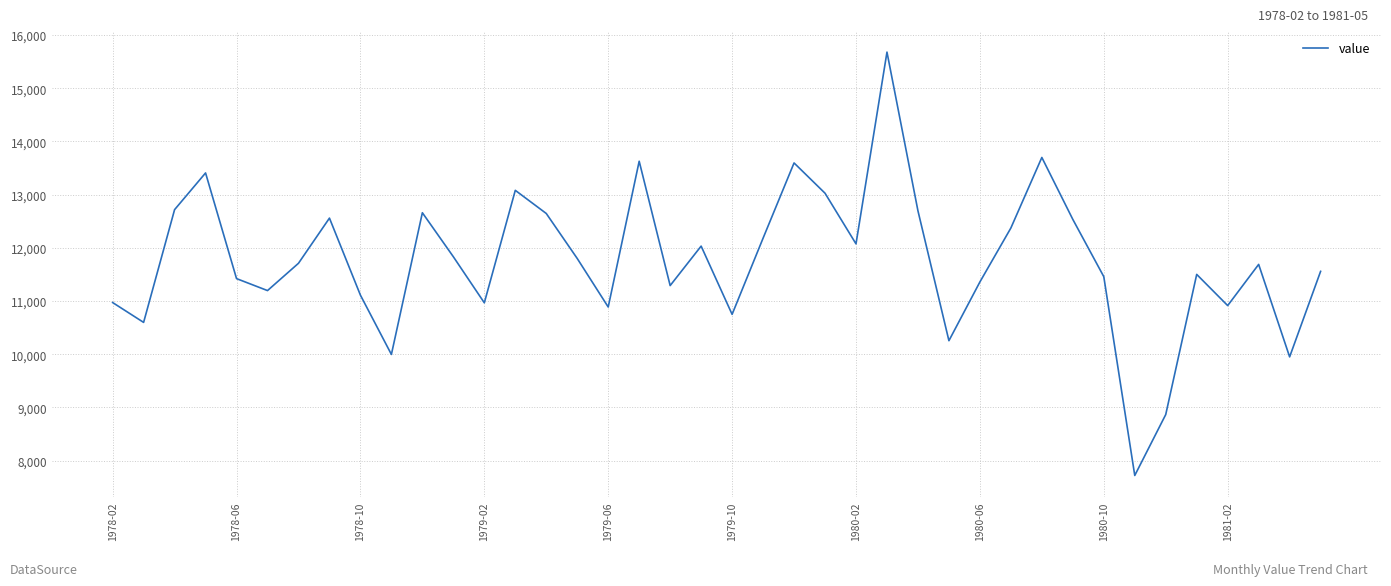

What is the maximum value shown in the chart?

15679